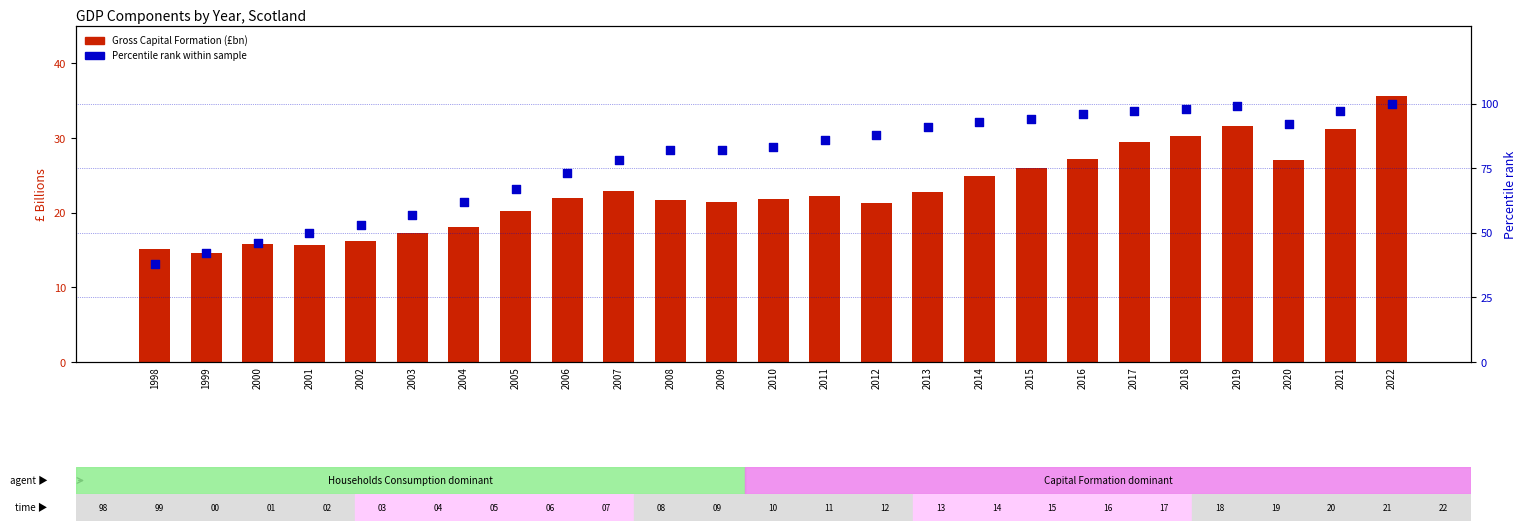

What is the total value across all series at 2000?

61.8